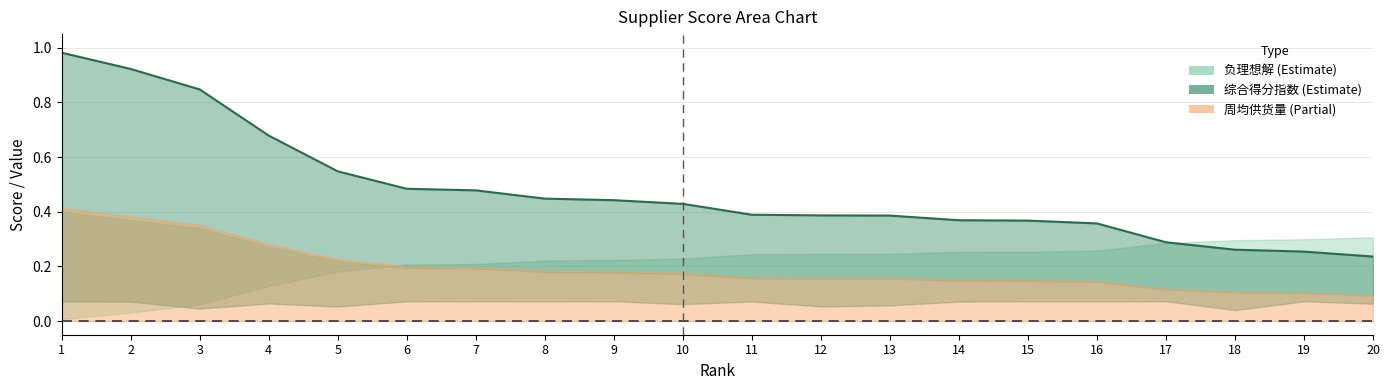

Does the chart have visible grid lines?

Yes